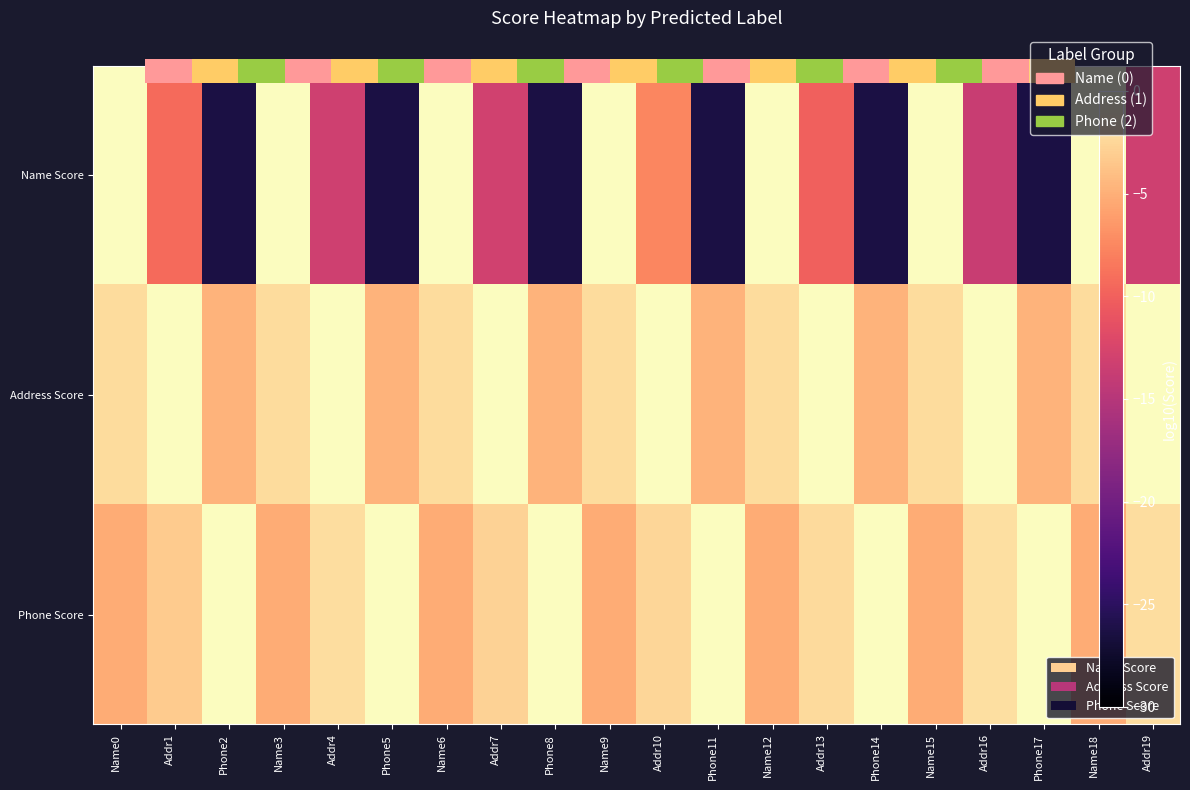

The value of Address Score at Phone8 is -8.3. True or false?

False